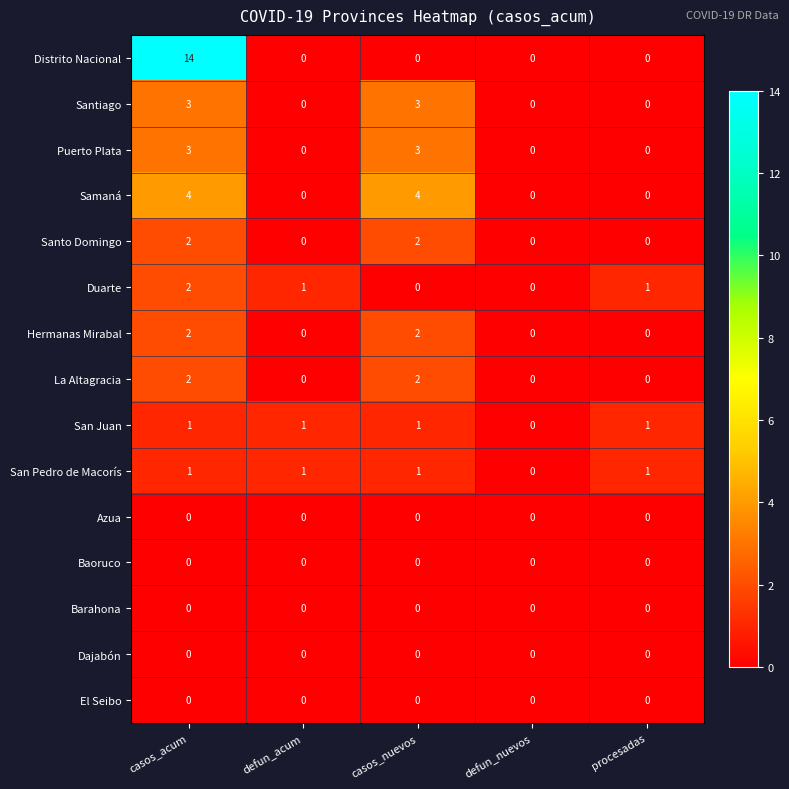

What is the difference between the maximum and second lowest values in the Samaná series?

4